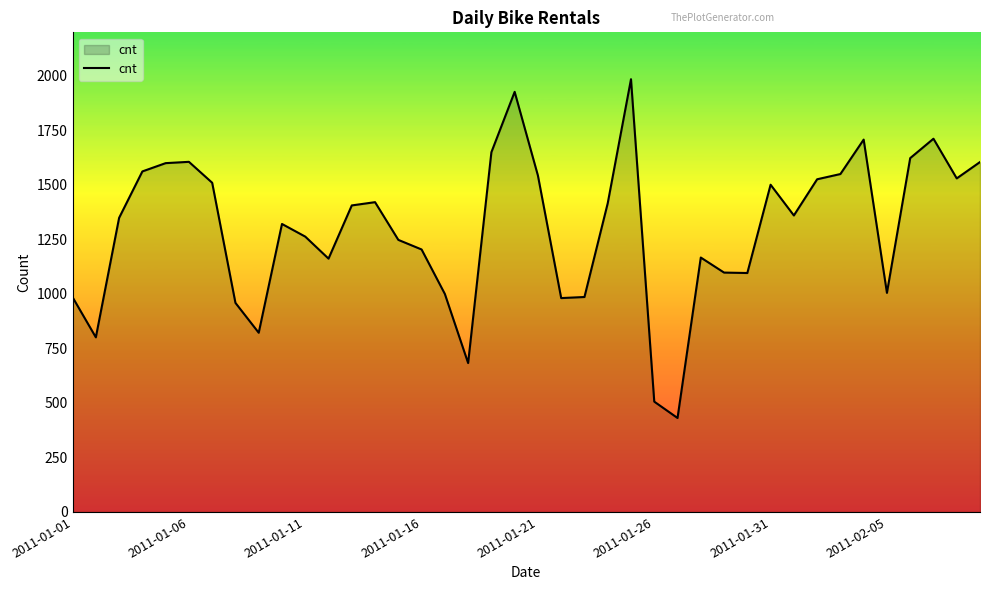

What is the greatest value displayed?

1985